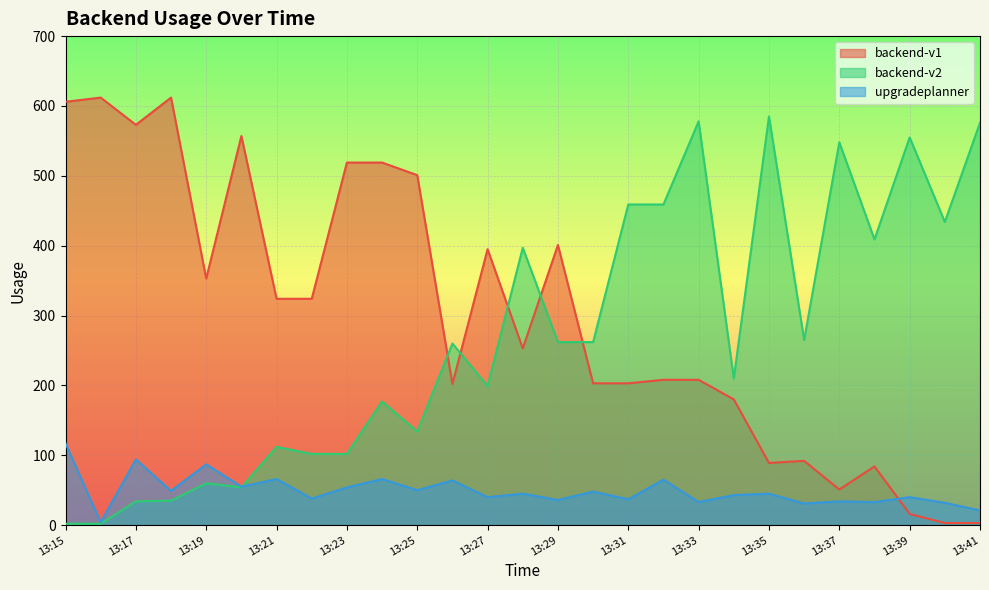

Is the value of backend-v2 at 13:21 greater than the value of upgradeplanner at 13:21?

Yes